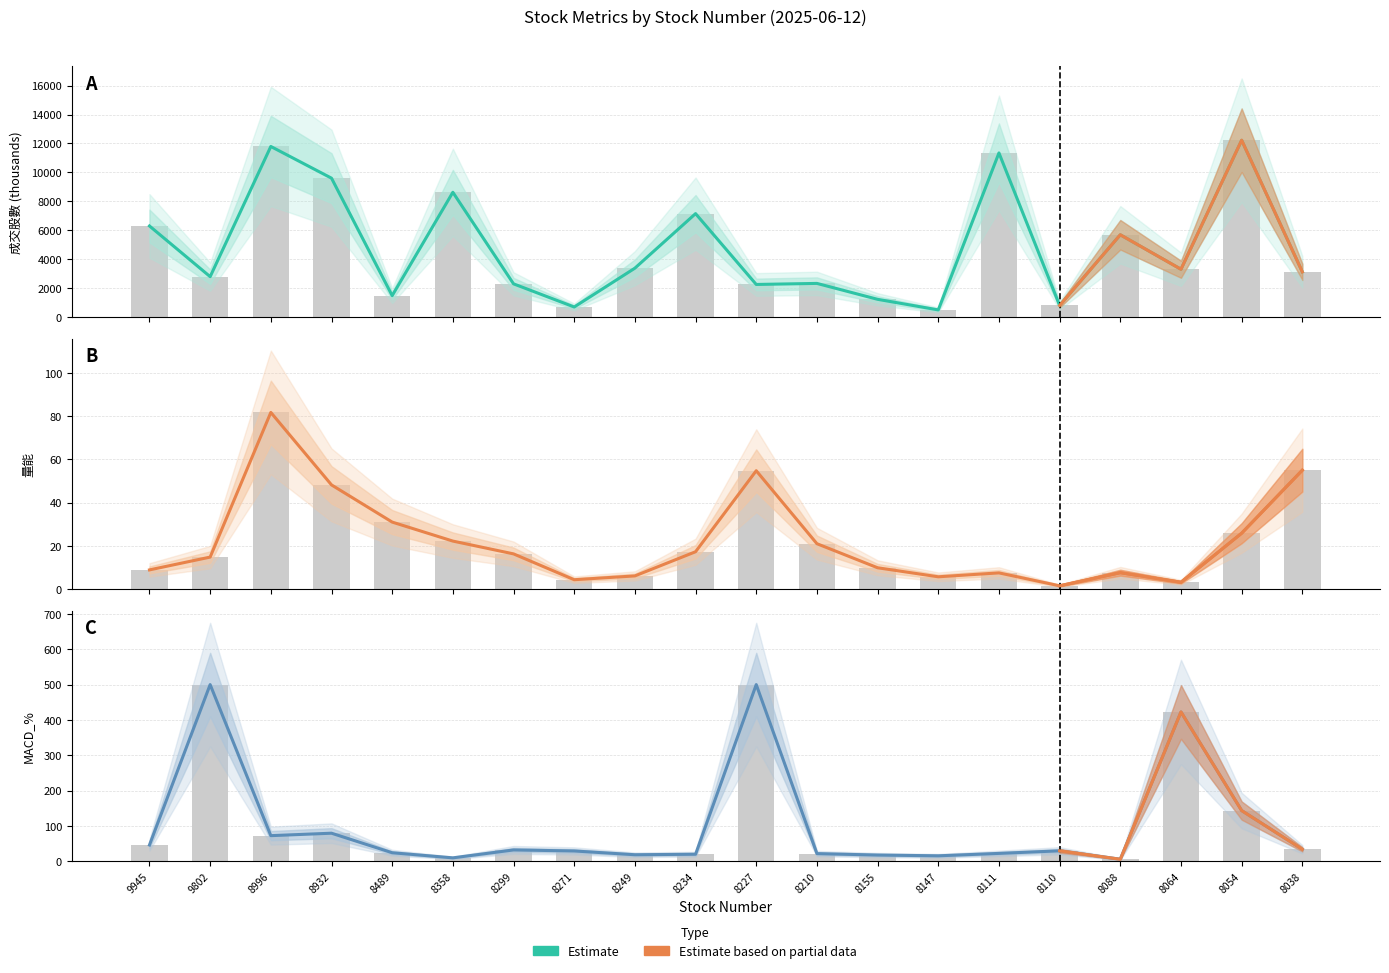

How many values in the MACD_% series are below 29?

9